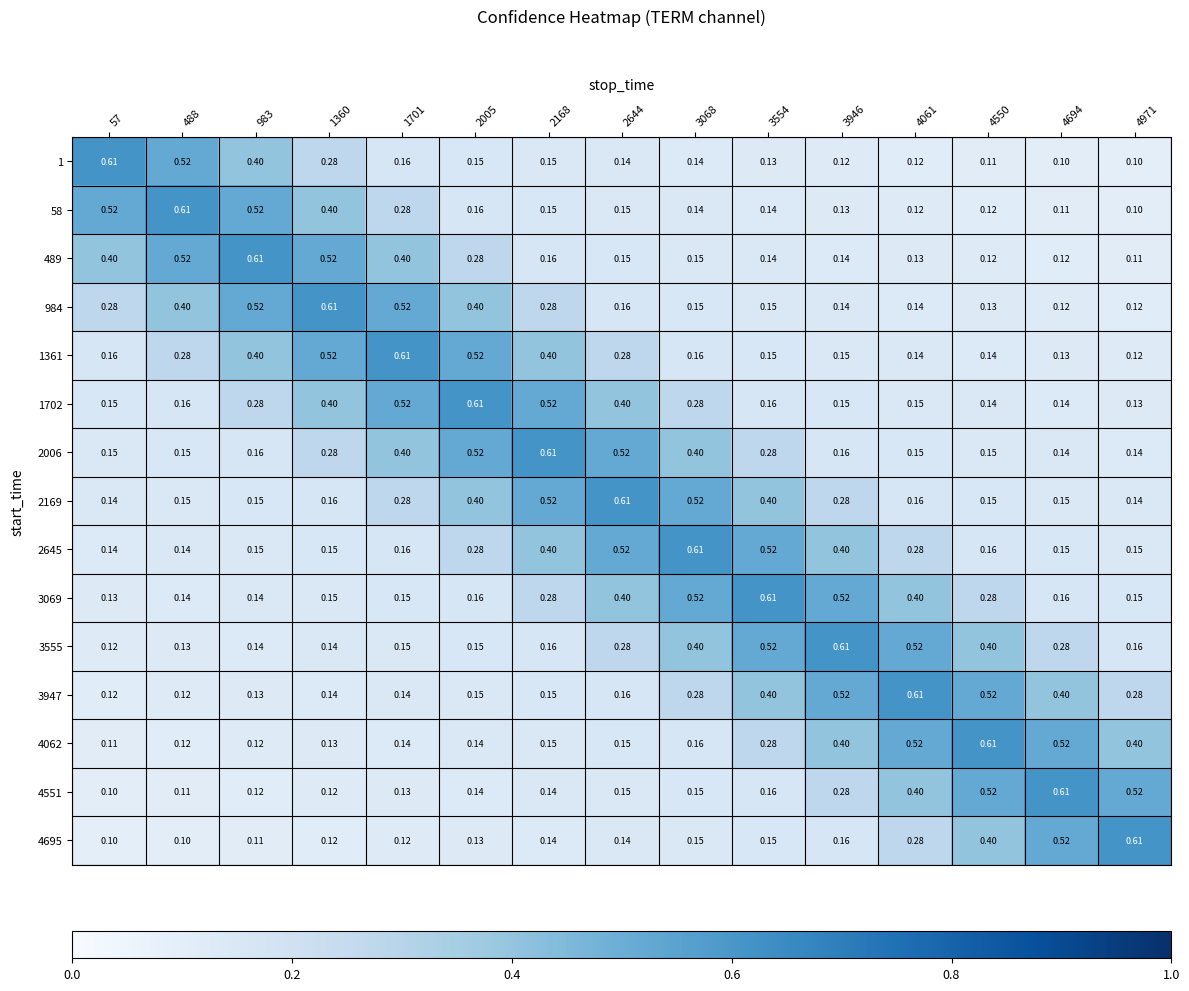

Is the value of 3069 at 3068 greater than the value of 1 at 2644?

Yes